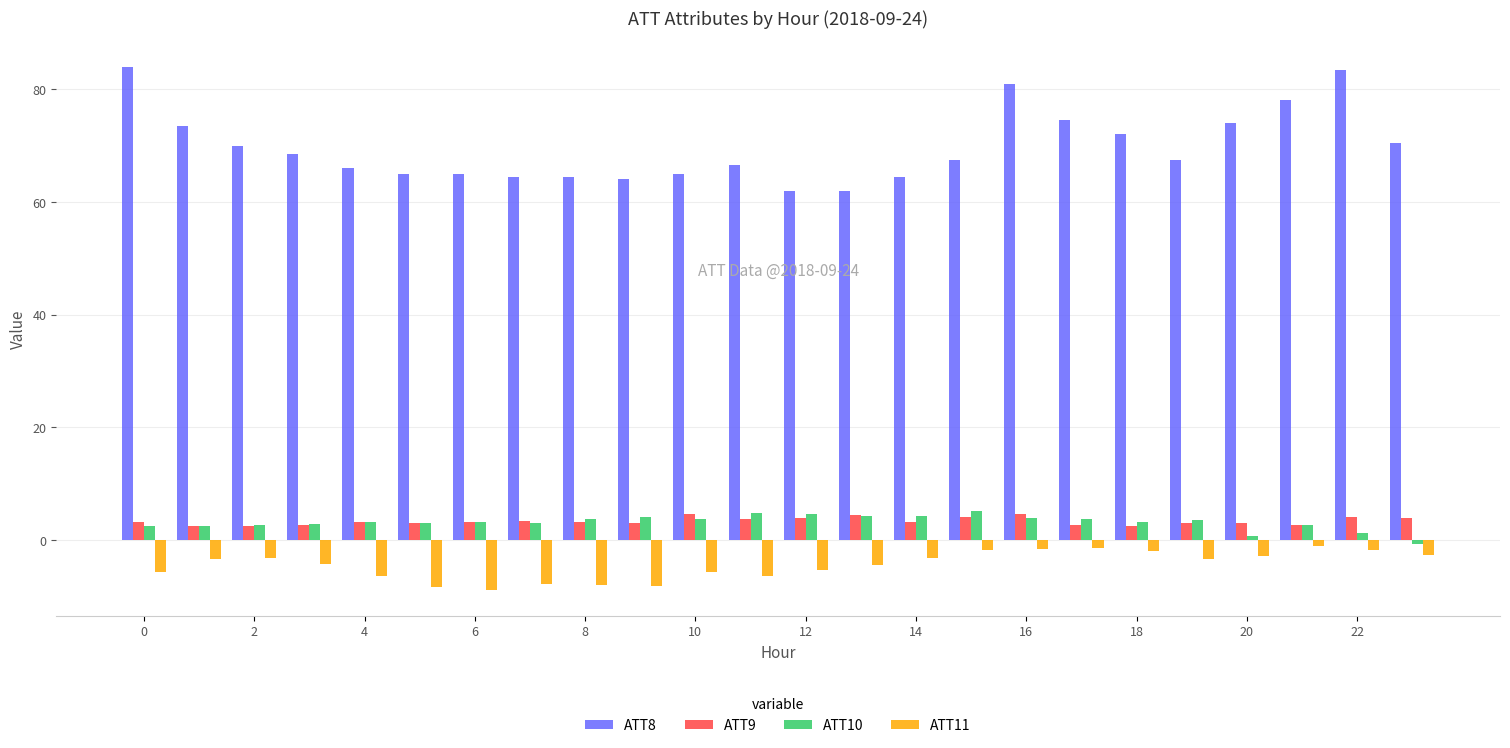

At how many categories does at least one series exceed 82?

2